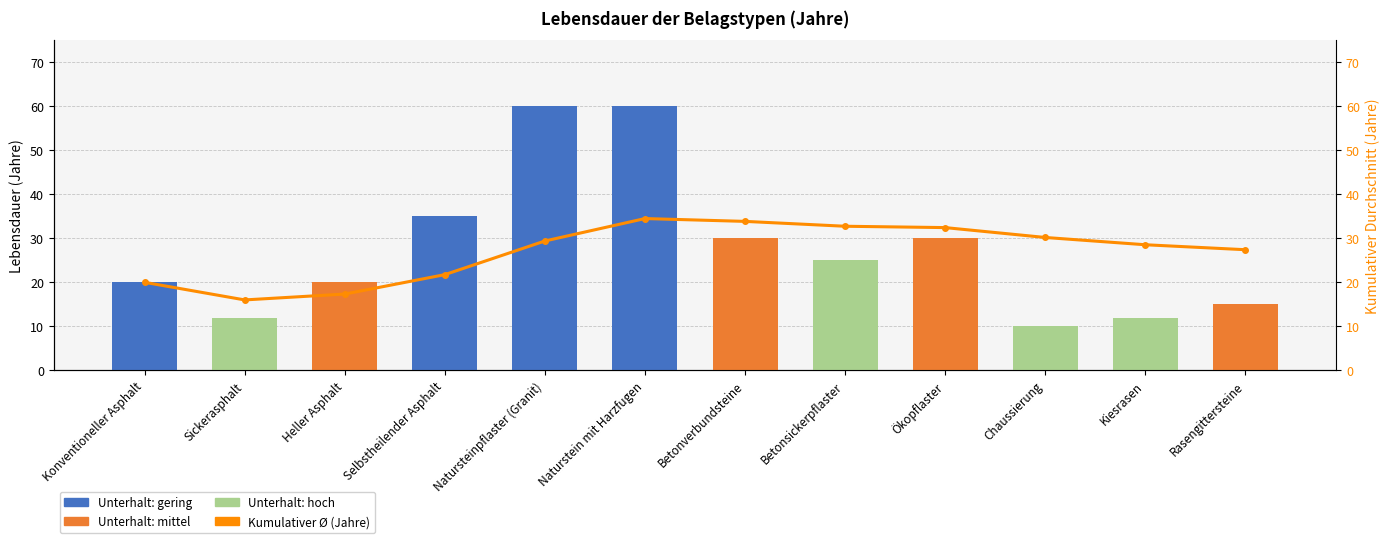

Rank the categories by Kumulativer Ø (Jahre) value from highest to lowest.

Naturstein mit Harzfugen, Betonverbundsteine, Betonsickerpflaster, Ökopflaster, Chaussierung, Natursteinpflaster (Granit), Kiesrasen, Rasengittersteine, Selbstheilender Asphalt, Konventioneller Asphalt, Heller Asphalt, Sickerasphalt